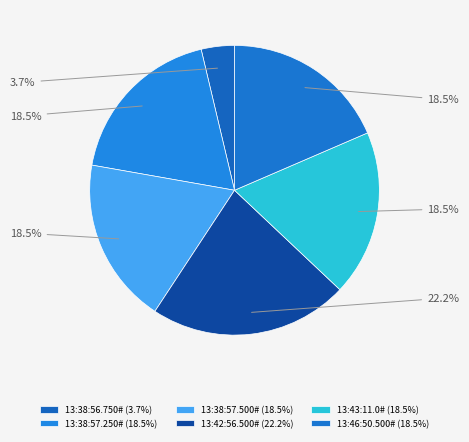

How many segments does this pie chart have?

6